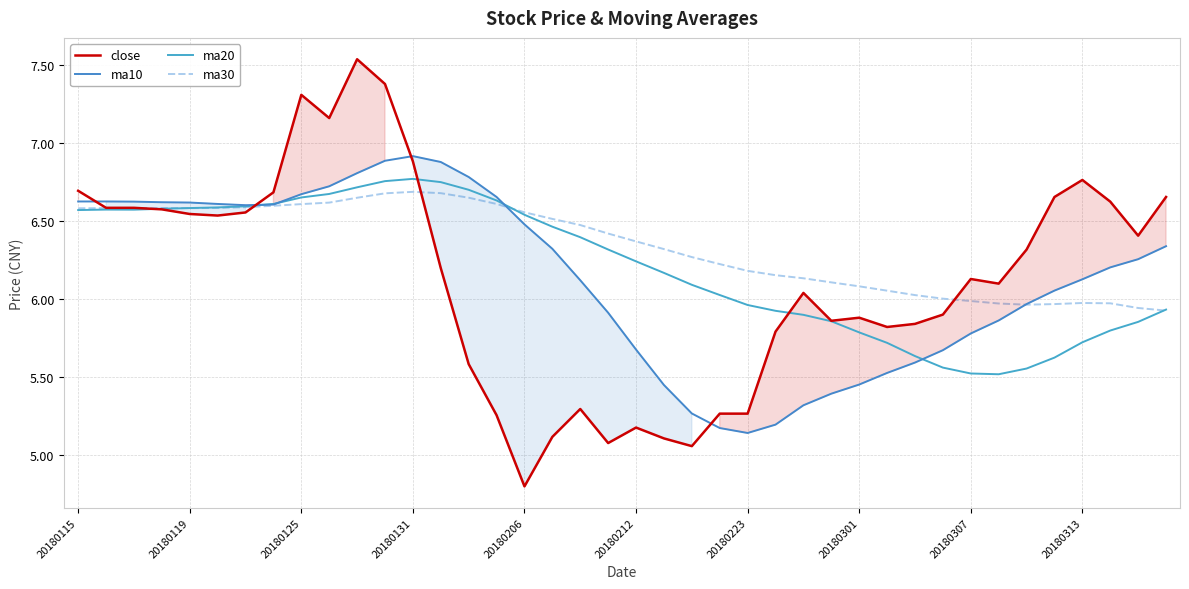

What is the greatest value displayed?

7.5